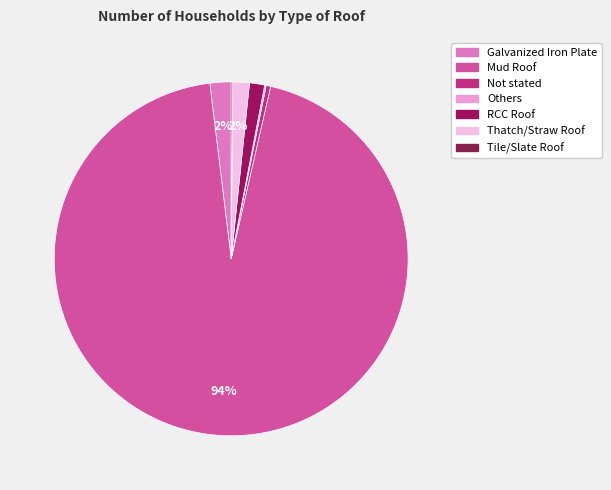

Which slice represents more than half of the pie?

Mud Roof